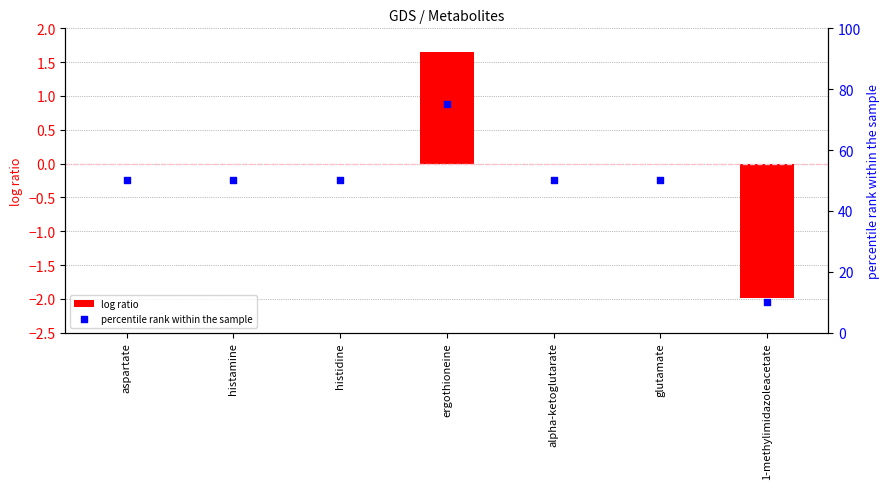

At how many categories does at least one series exceed 69?

1